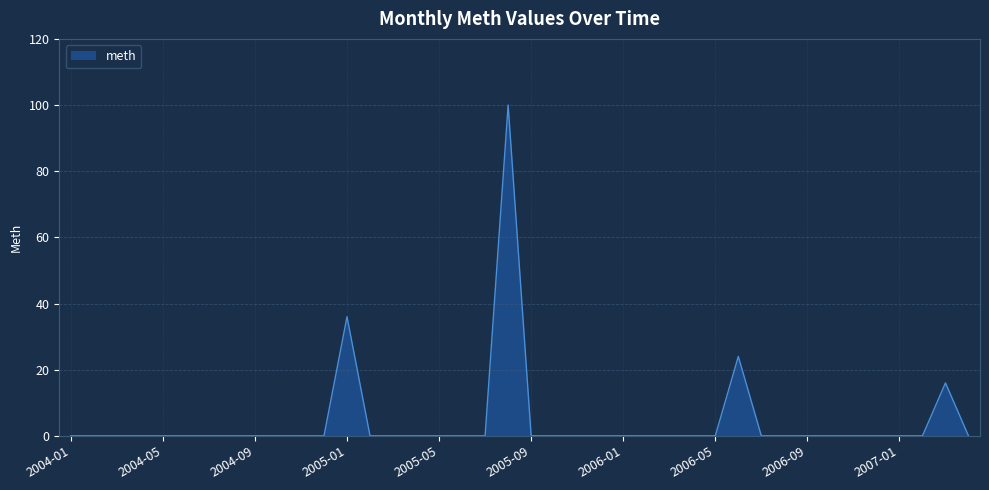

What is the maximum value shown in the chart?

100